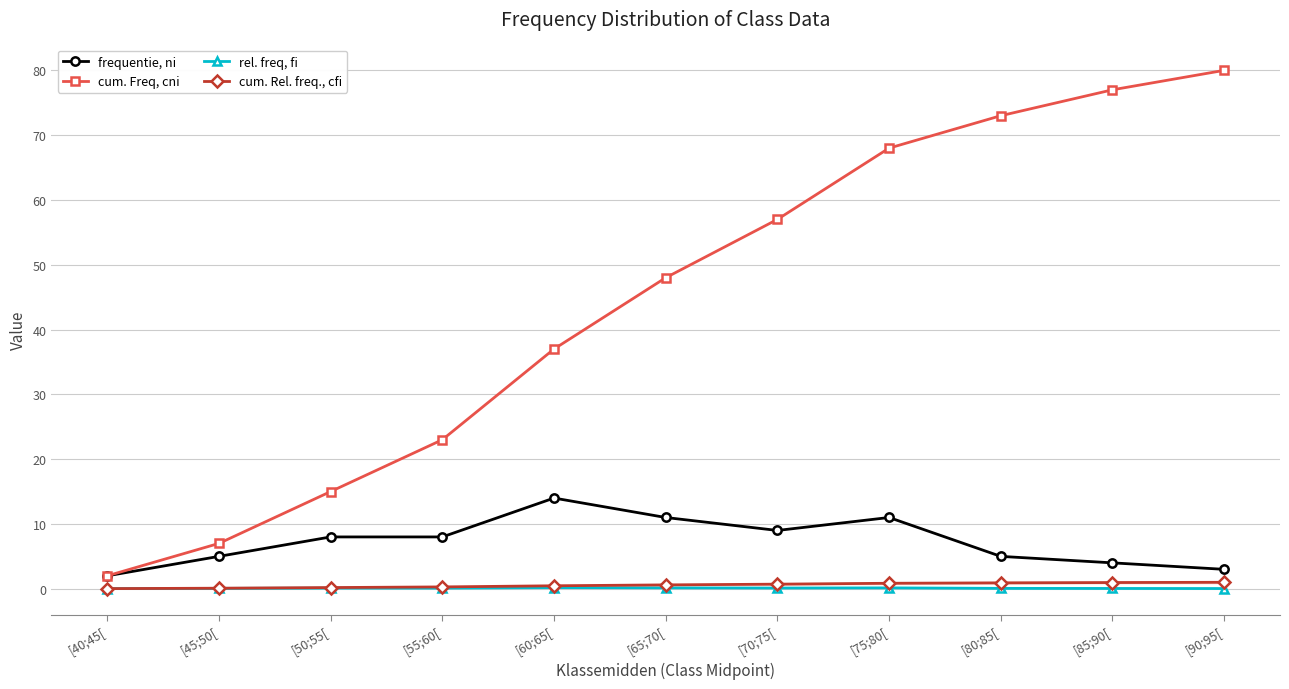

Does the chart display data point markers on the line(s)?

Yes